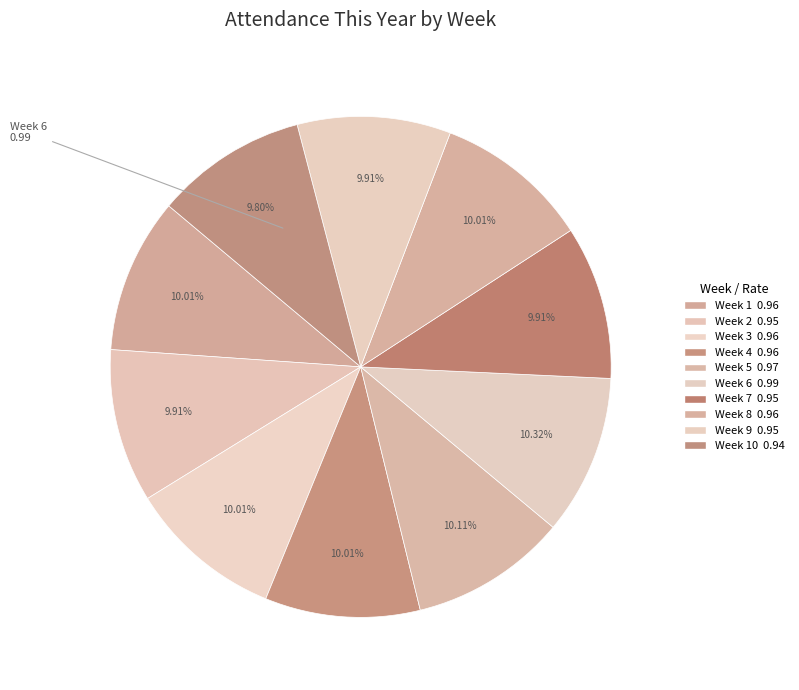

How many slices are in this pie chart?

10